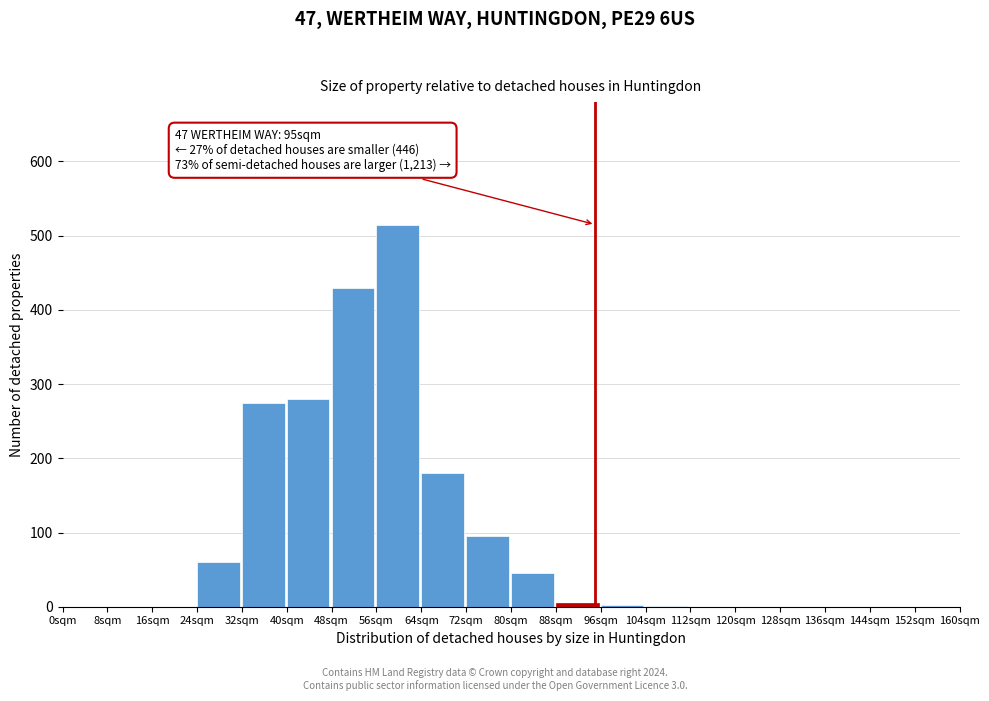

Where is the data nearest to the value 257?

32sqm